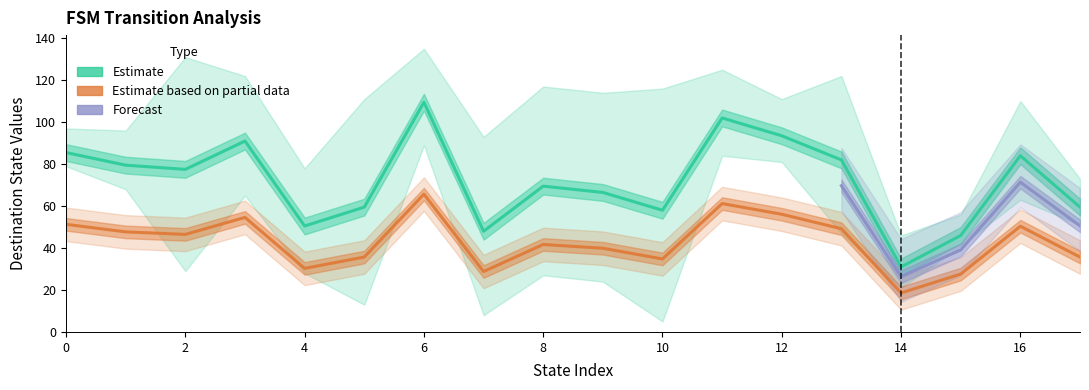

True or false: source_state has more than 2 points higher than both neighbors.

False